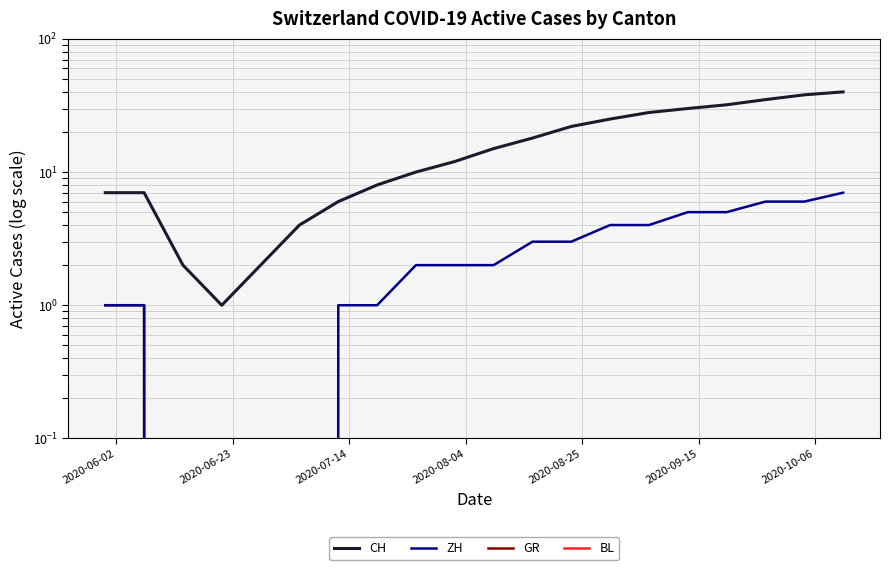

True or false: CH and BL cross at least once.

False